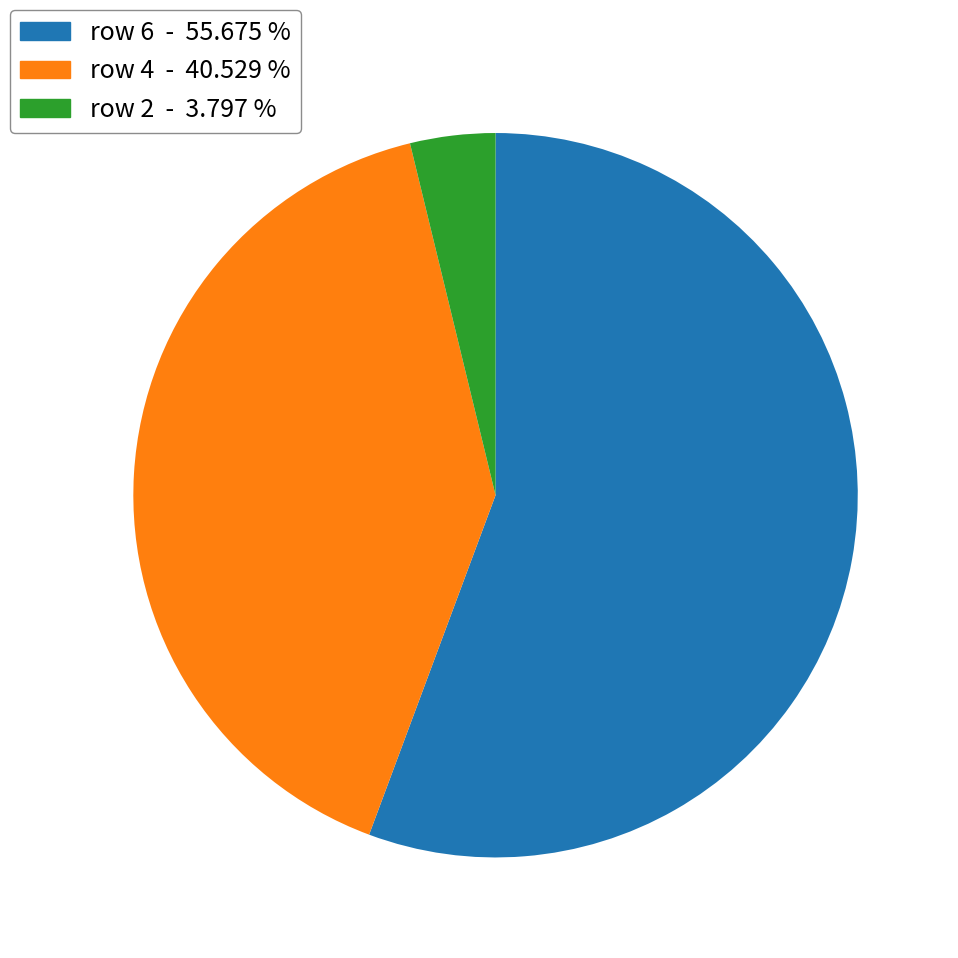

Does row 2 - 3.797 % represent more than half of the total?

No